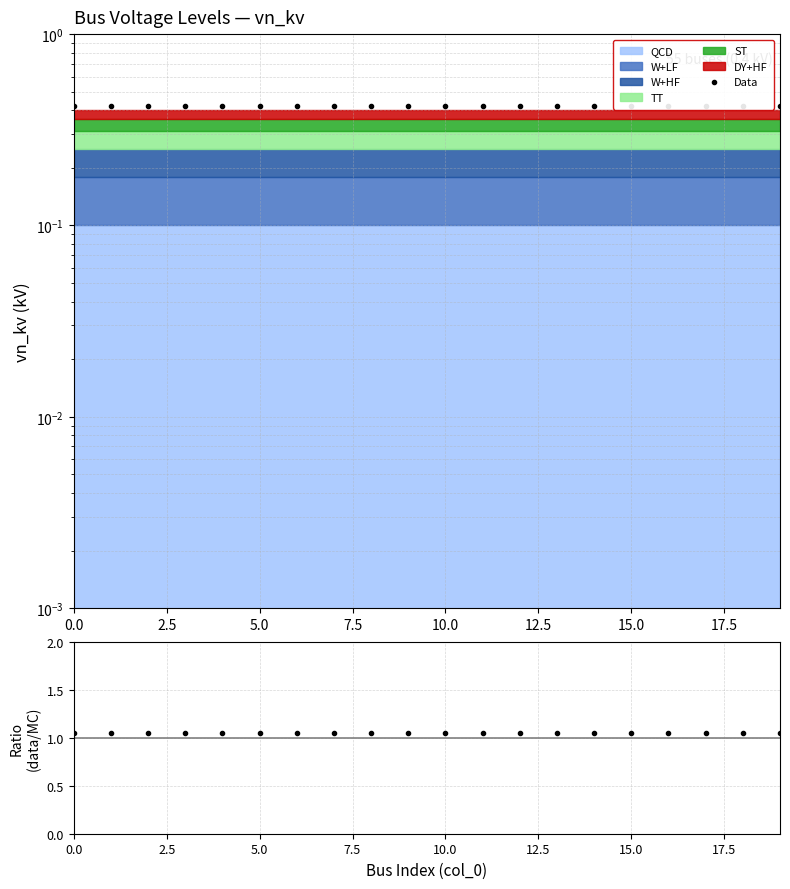

Count the number of categories in the chart.

20